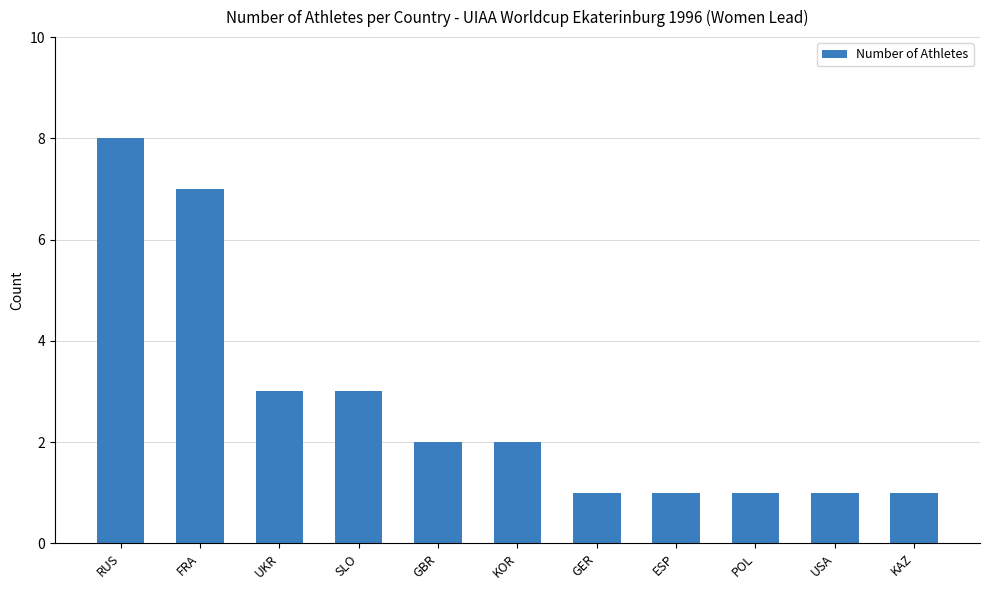

At which label does the data first exceed 2?

RUS